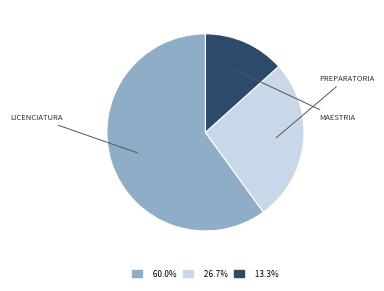

Is there a majority slice in this chart?

Yes